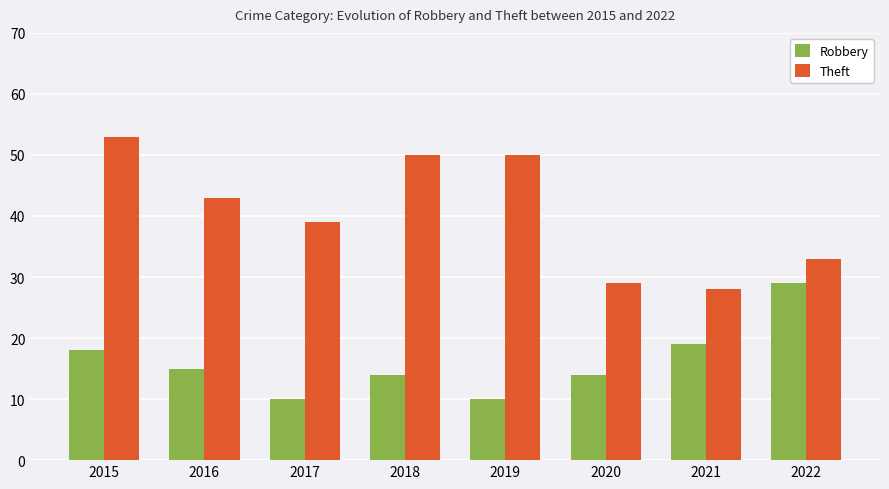

Which series has the widest spread of values?

Theft